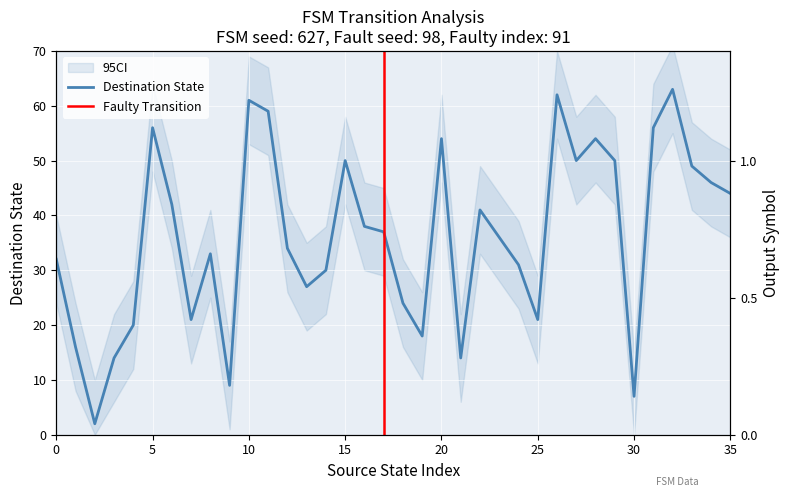

What is the value of the 12th point from the left?

59